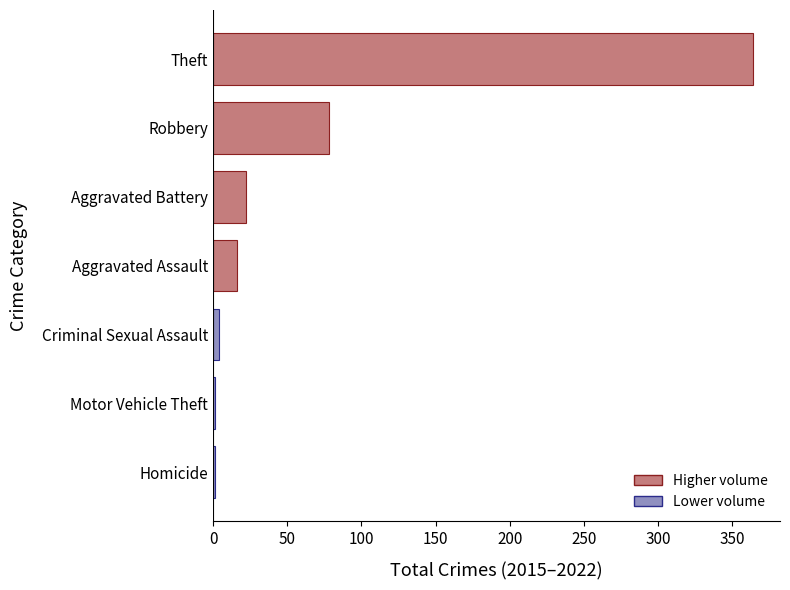

Reading bottom to top, list all the values displayed in this chart.

Homicide=1	Motor Vehicle Theft=1	Criminal Sexual Assault=4	Aggravated Assault=16	Aggravated Battery=22	Robbery=78	Theft=364